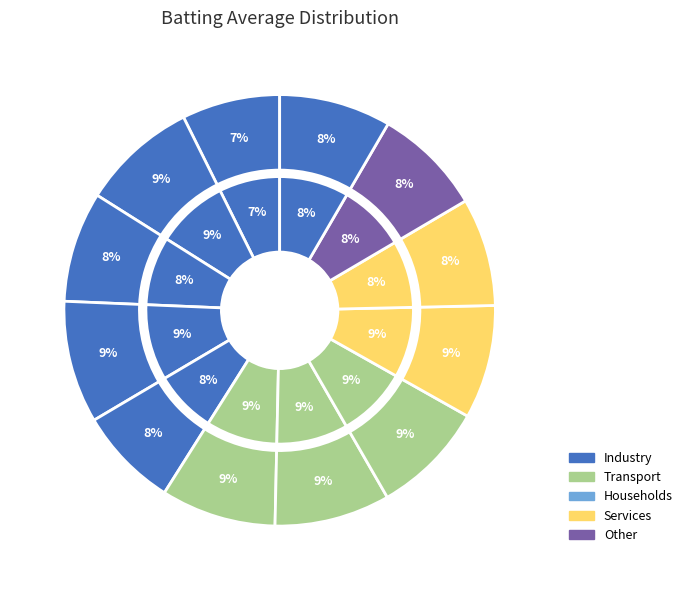

How many segments does this pie chart have?

12